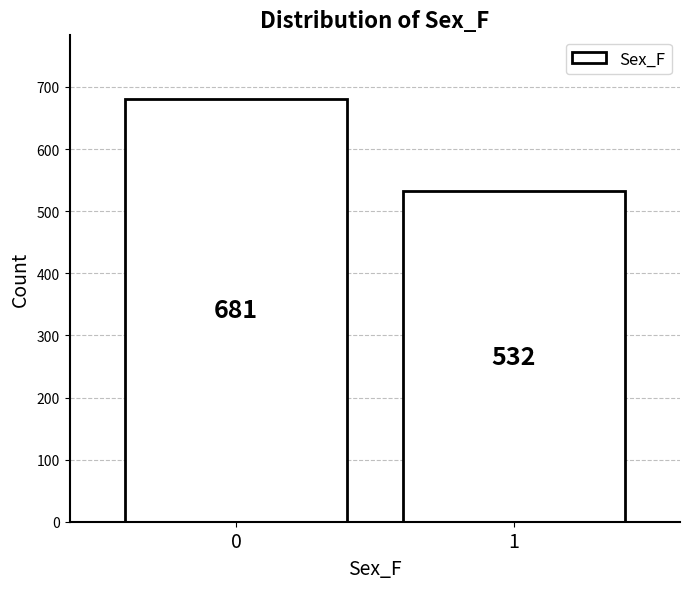

Reading left to right, list all the values displayed in this chart.

0=681	1=532